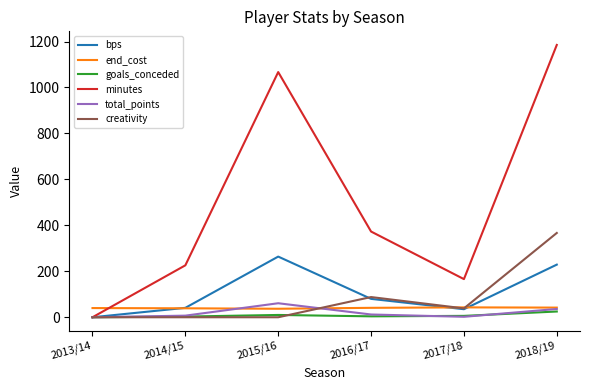

In end_cost, how many points are higher than both neighbors (excluding endpoints)?

1